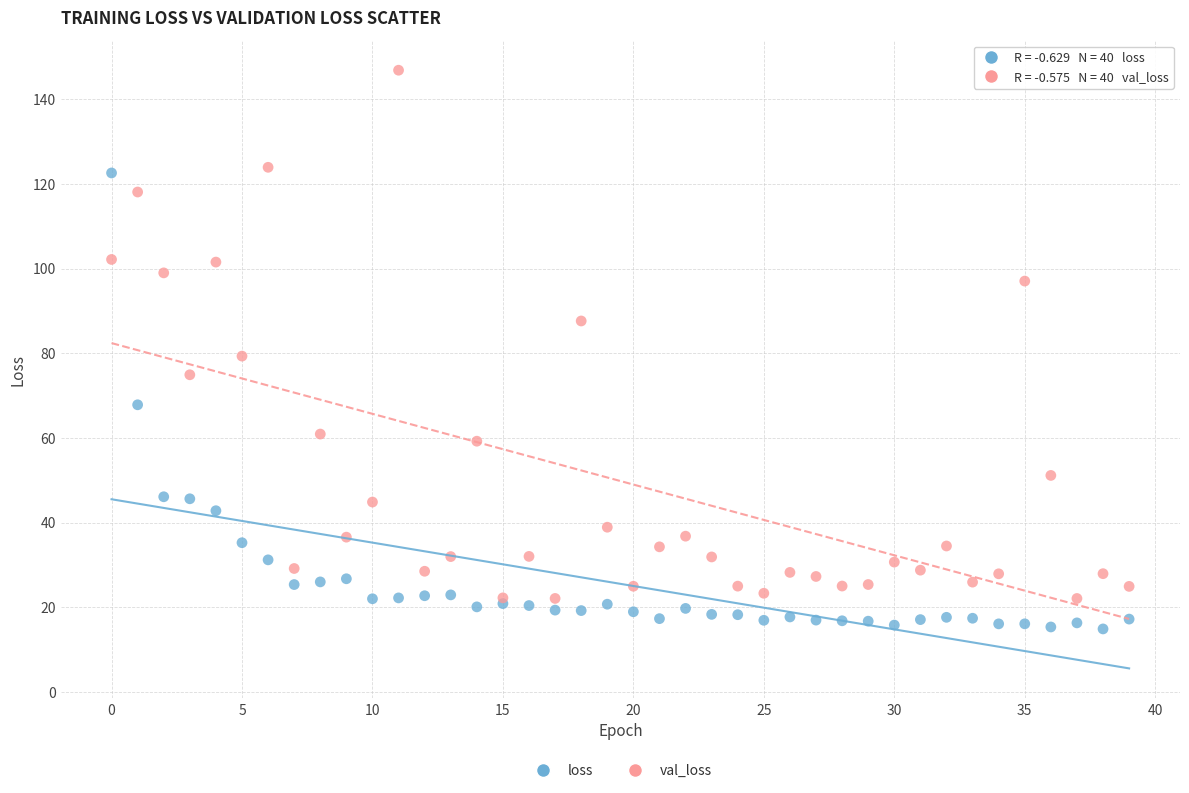

Which series contains the lowest Y value?

loss